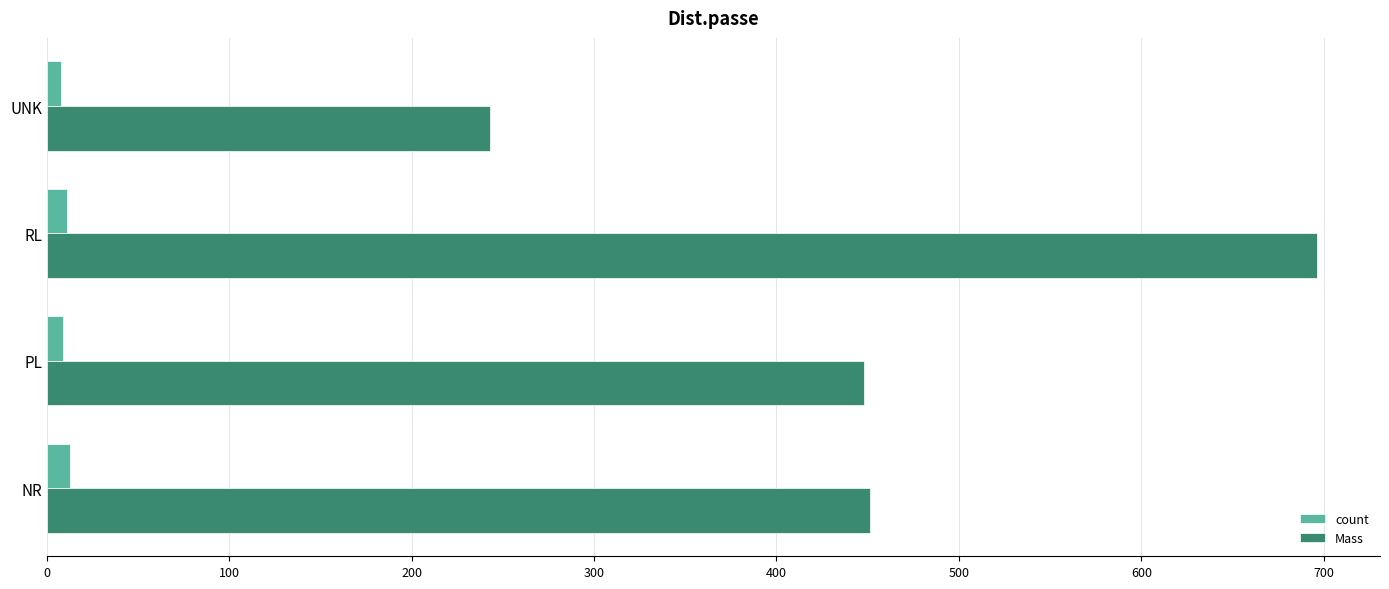

How many data points does each series have?

4